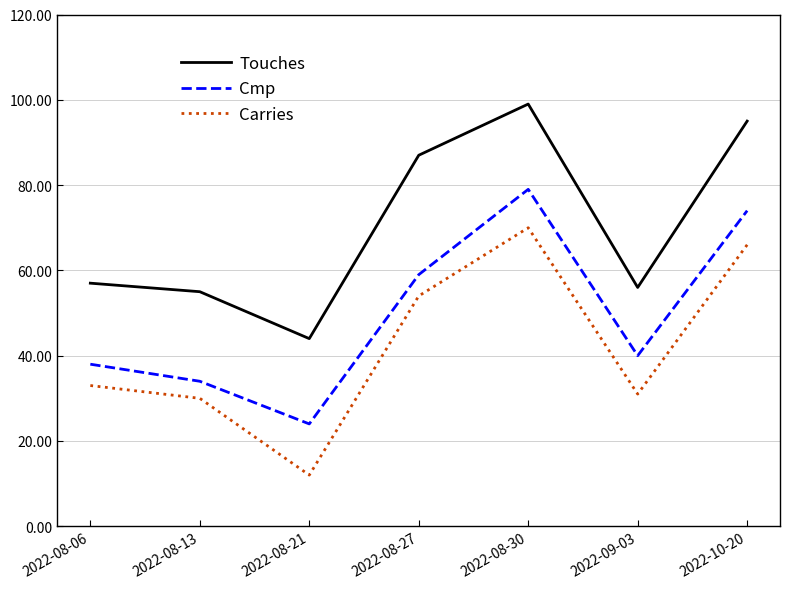

Reading left to right, transcribe all the data shown in this chart.

Touches: 2022-08-06=57	2022-08-13=55	2022-08-21=44	2022-08-27=87	2022-08-30=99	2022-09-03=56	2022-10-20=95
Cmp: 2022-08-06=38	2022-08-13=34	2022-08-21=24	2022-08-27=59	2022-08-30=79	2022-09-03=40	2022-10-20=74
Carries: 2022-08-06=33	2022-08-13=30	2022-08-21=12	2022-08-27=54	2022-08-30=70	2022-09-03=31	2022-10-20=66